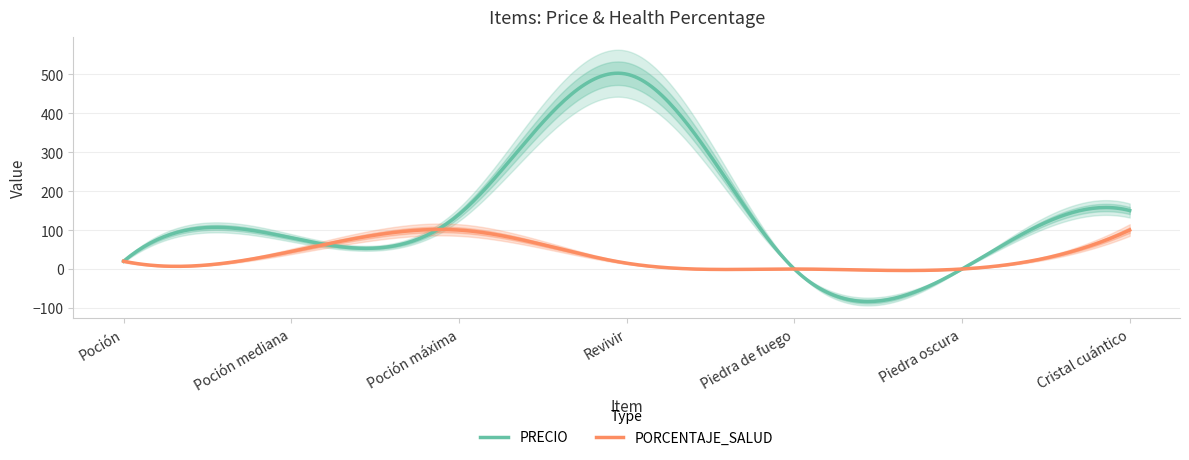

True or false: PORCENTAJE_SALUD and PRECIO cross at least once.

True